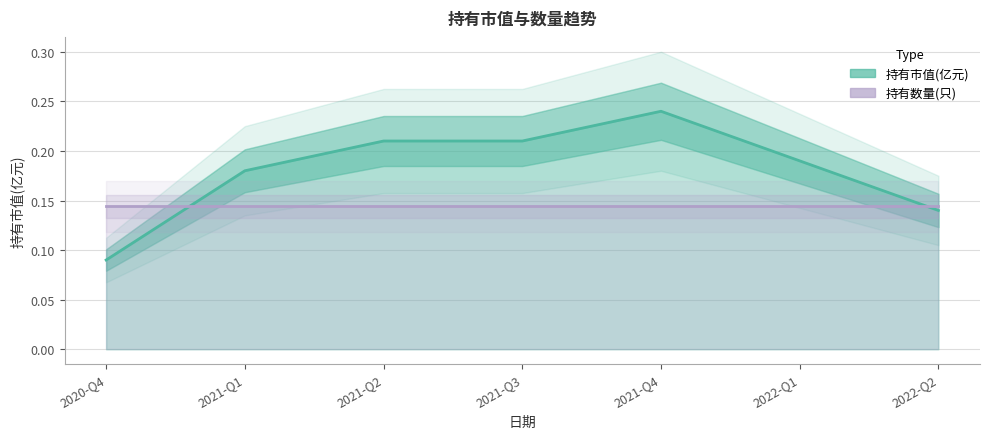

At how many categories does at least one series exceed 0?

7